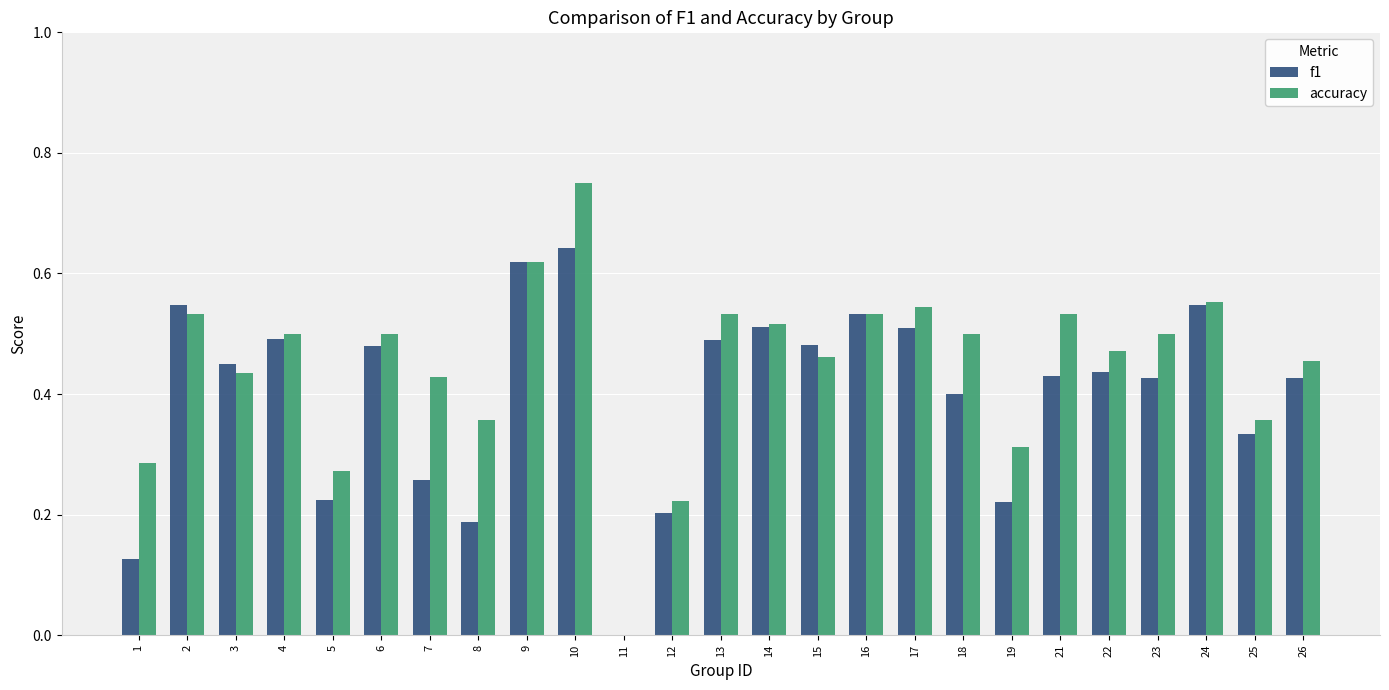

Which category has the highest value in the f1 series?

10